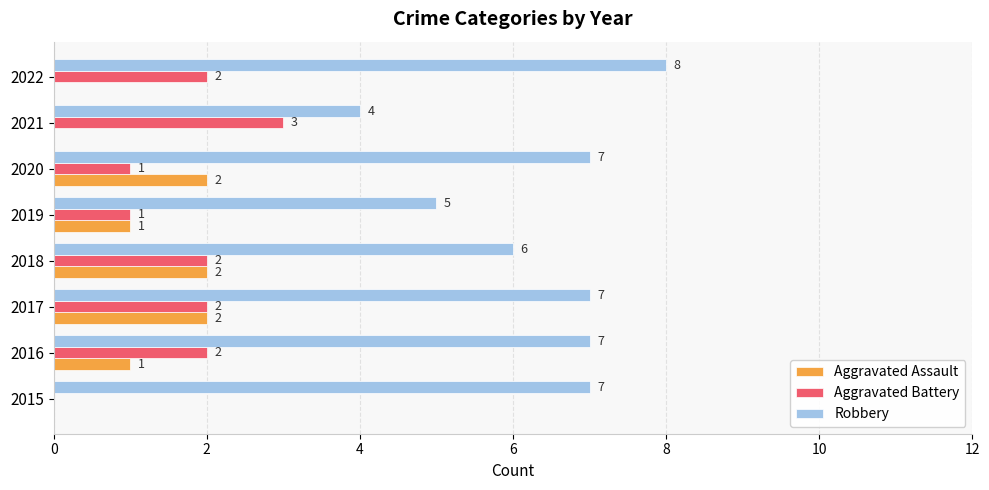

How many distinct data groups are displayed?

3